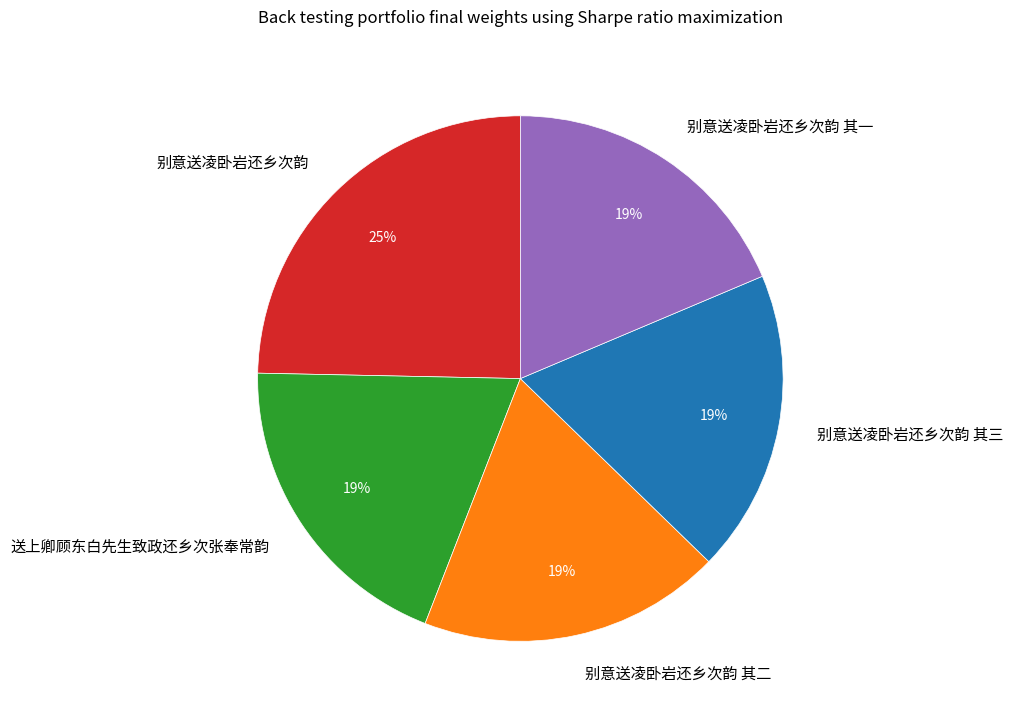

Is there a majority slice in this chart?

No